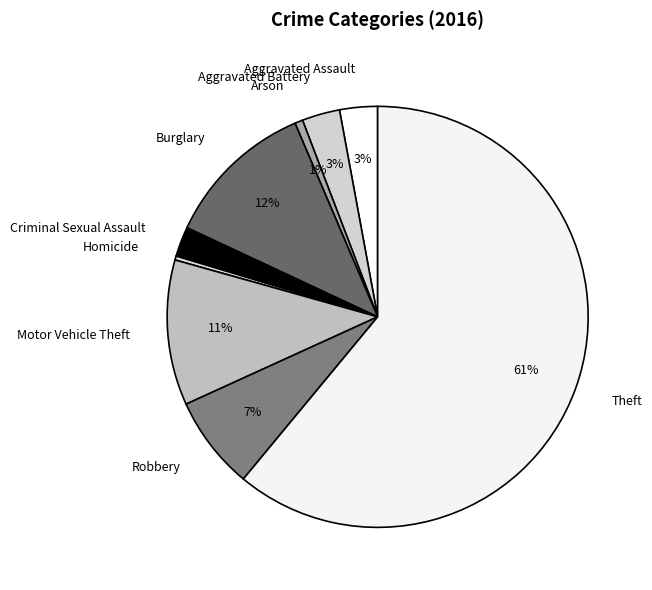

To the nearest percent, what portion does Aggravated Battery represent?

3%